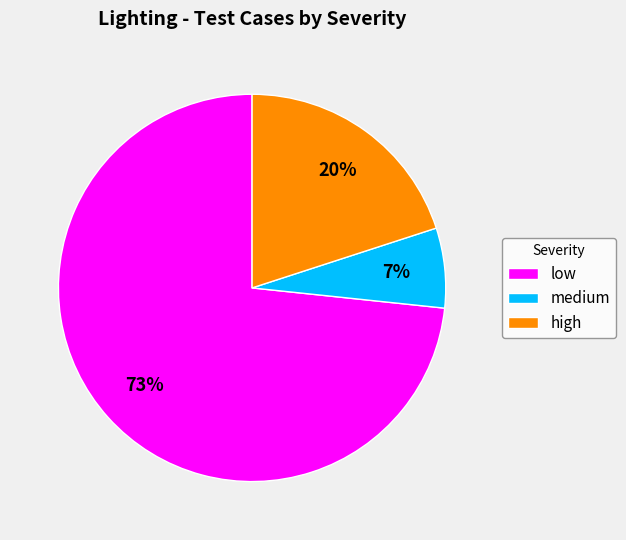

How many slices are in this pie chart?

3